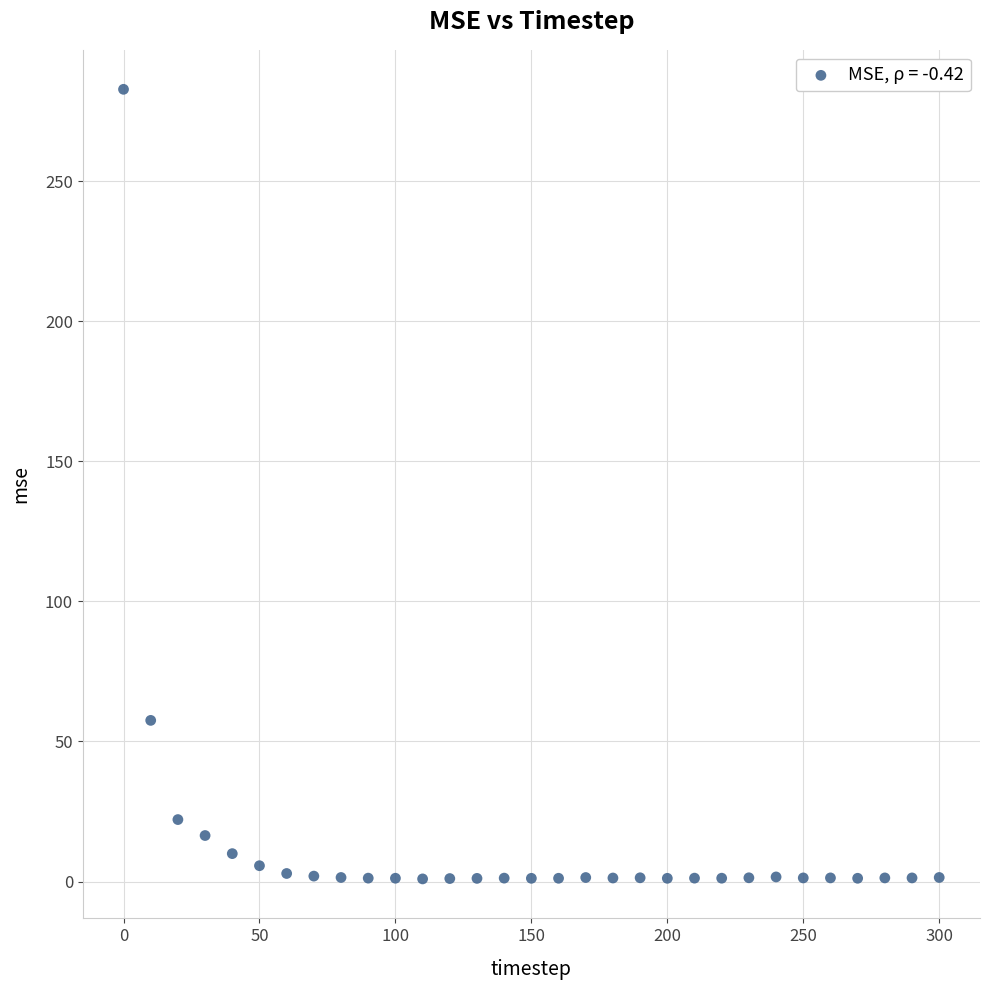

What Y value in the scatter plot is closest to 141?

57.5